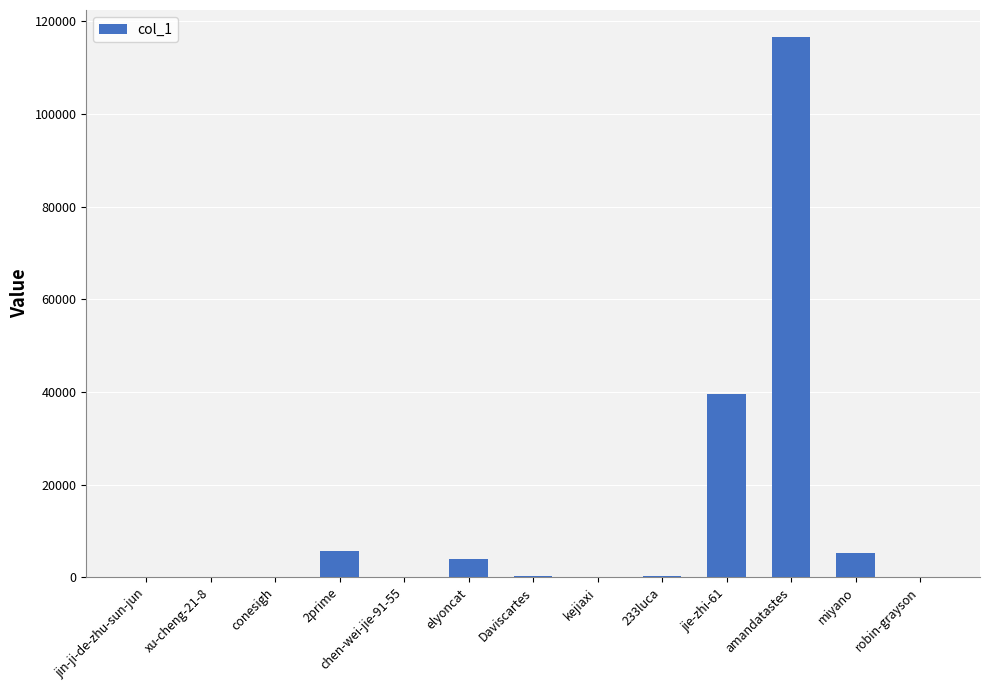

Which label corresponds to the largest value in the chart?

amandatastes